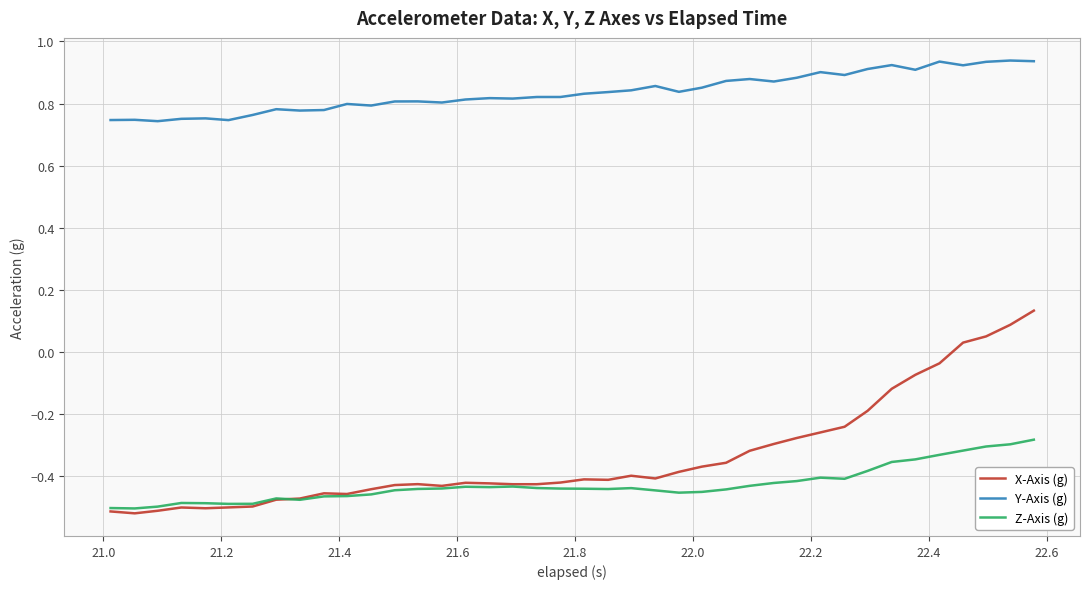

True or false: Y-Axis (g) and Z-Axis (g) intersect in this chart.

False